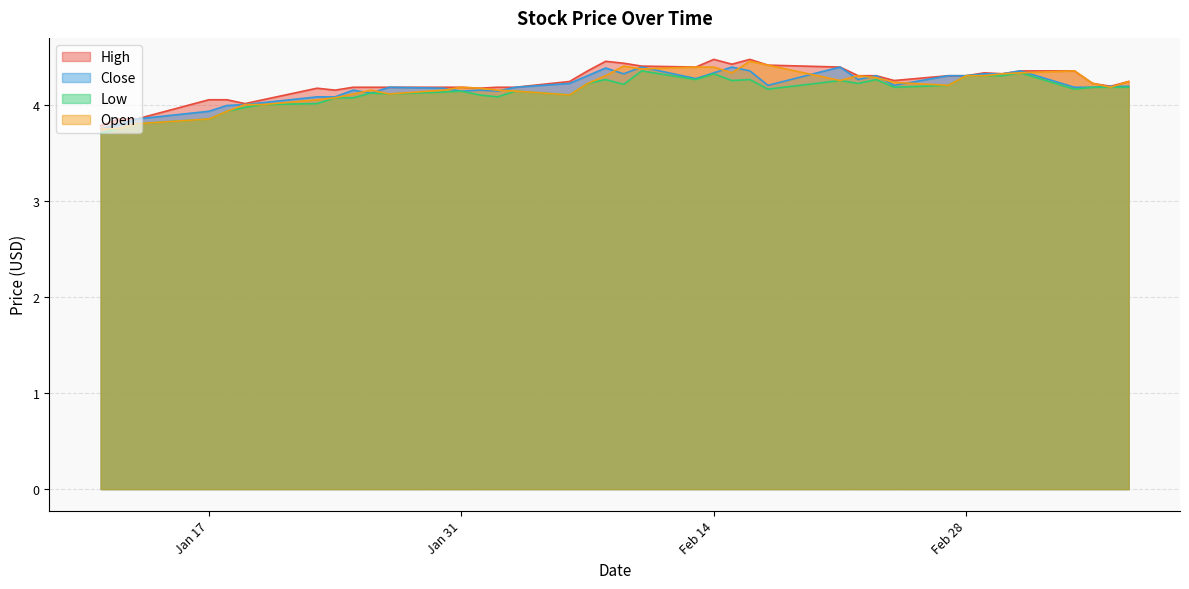

How many lines are shown in the chart?

4